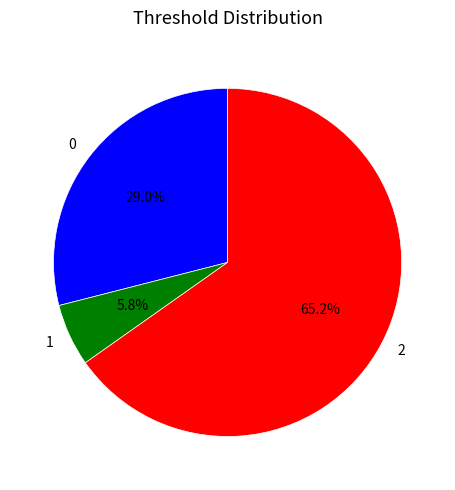

How many slices are in this pie chart?

3